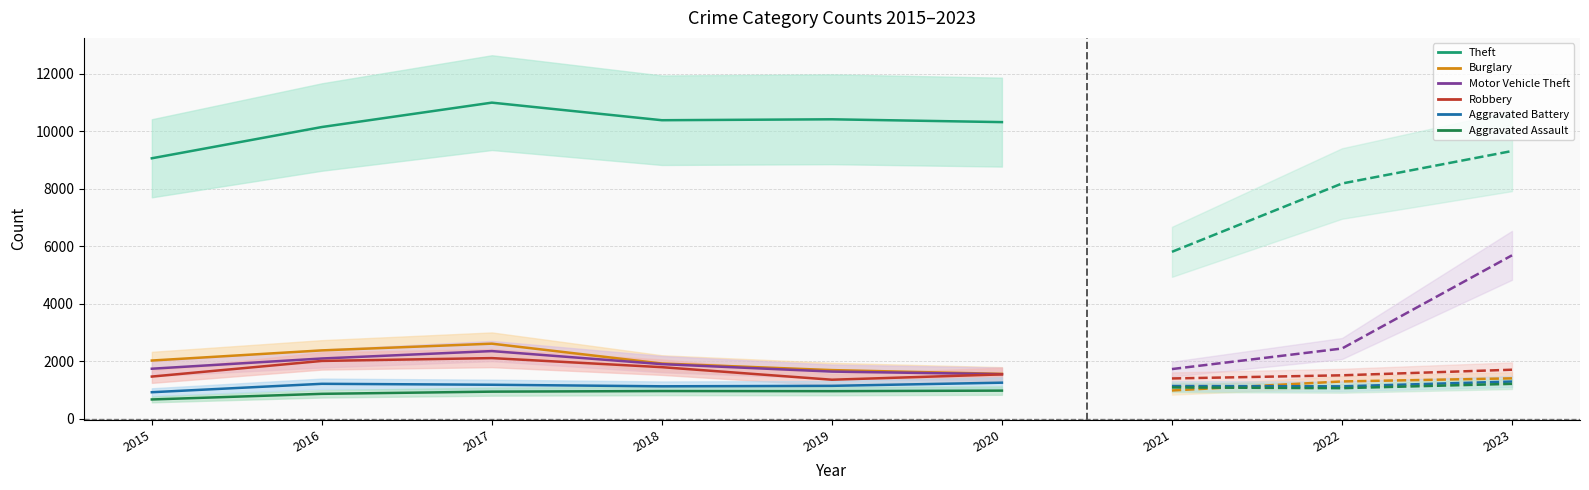

What is the sum of the Burglary values at 2019 and 2017?

4296